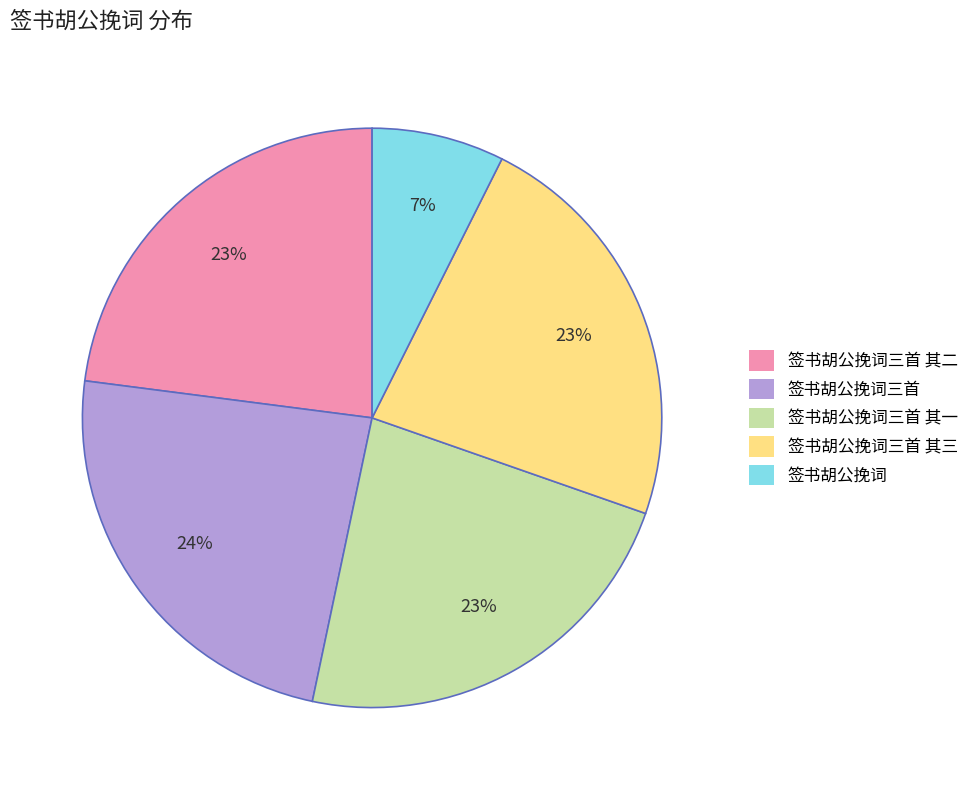

Do 签书胡公挽词三首 and 签书胡公挽词三首 其二 together represent more than half of the pie?

No